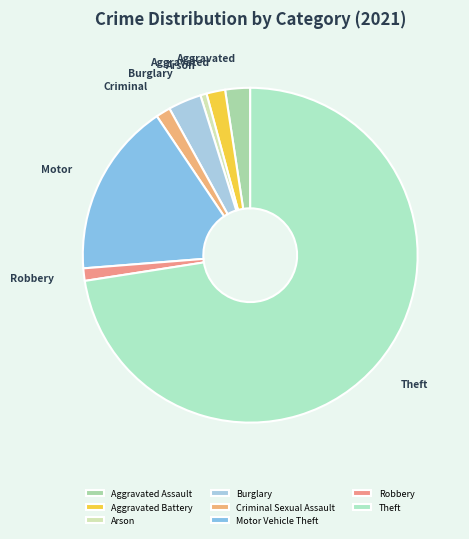

Is it true that Motor Vehicle Theft is 8% of the pie?

False